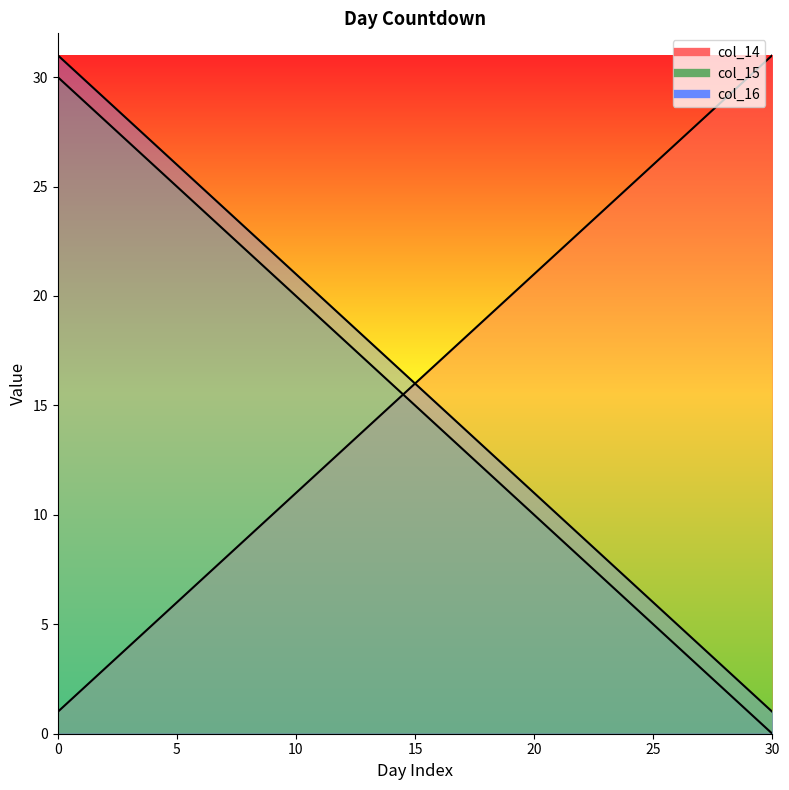

True or false: col_14 has a value of 13 at 18.

True